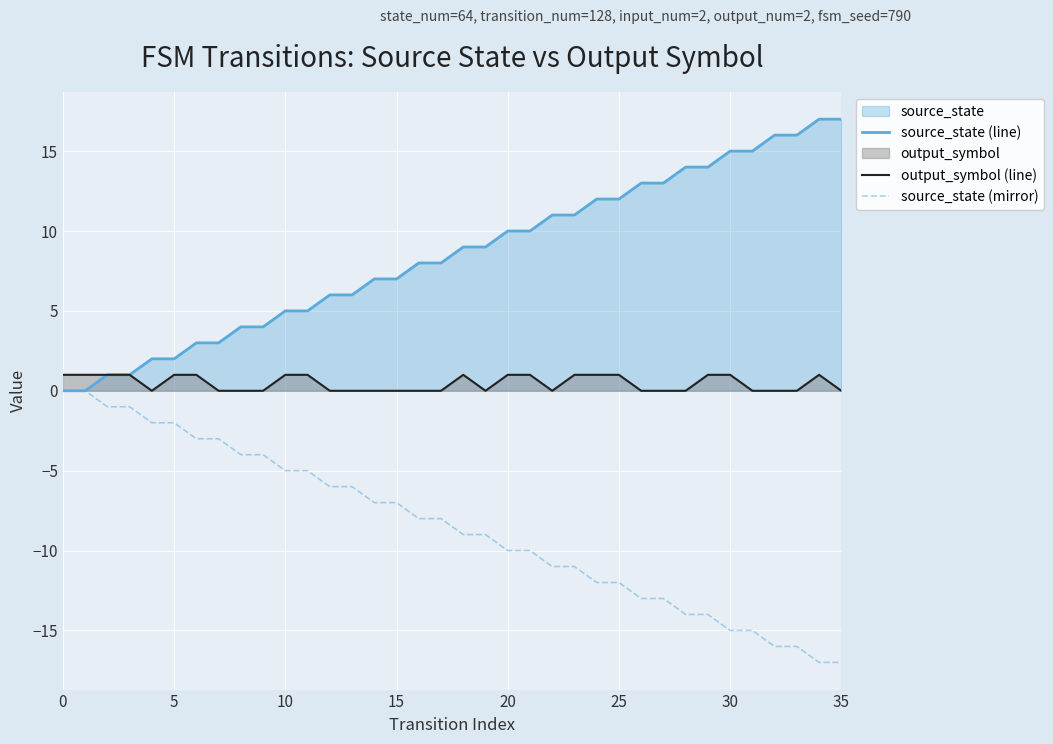

Which series has the largest total across all categories?

source_state (line)